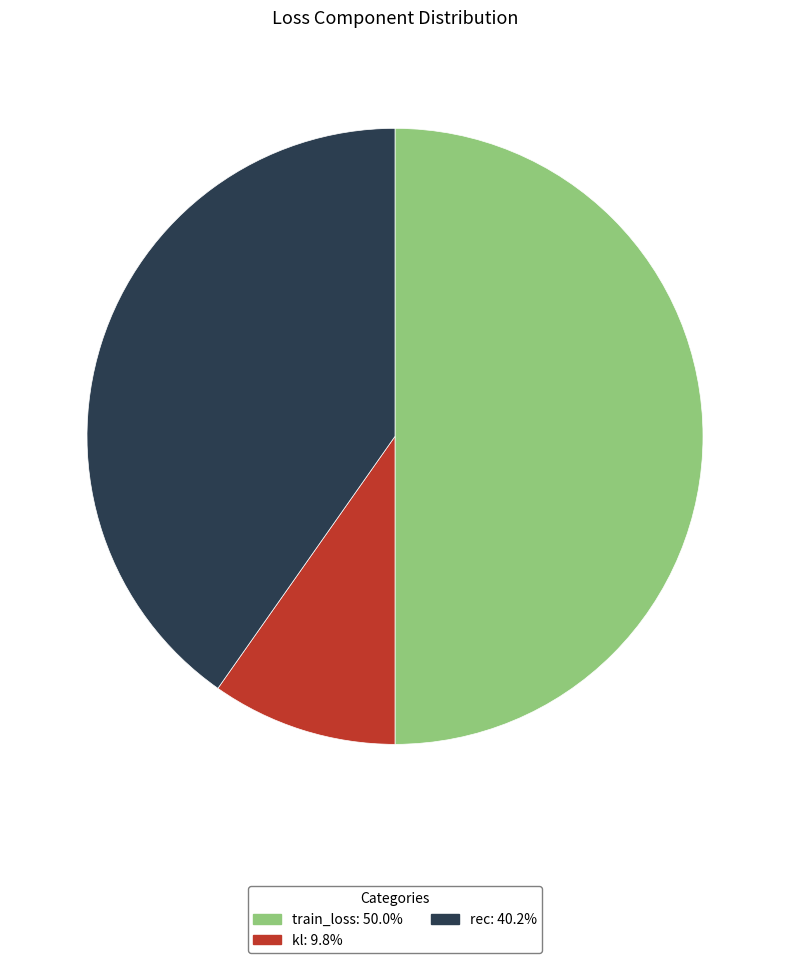

Is it true that kl is 10% of the pie?

True